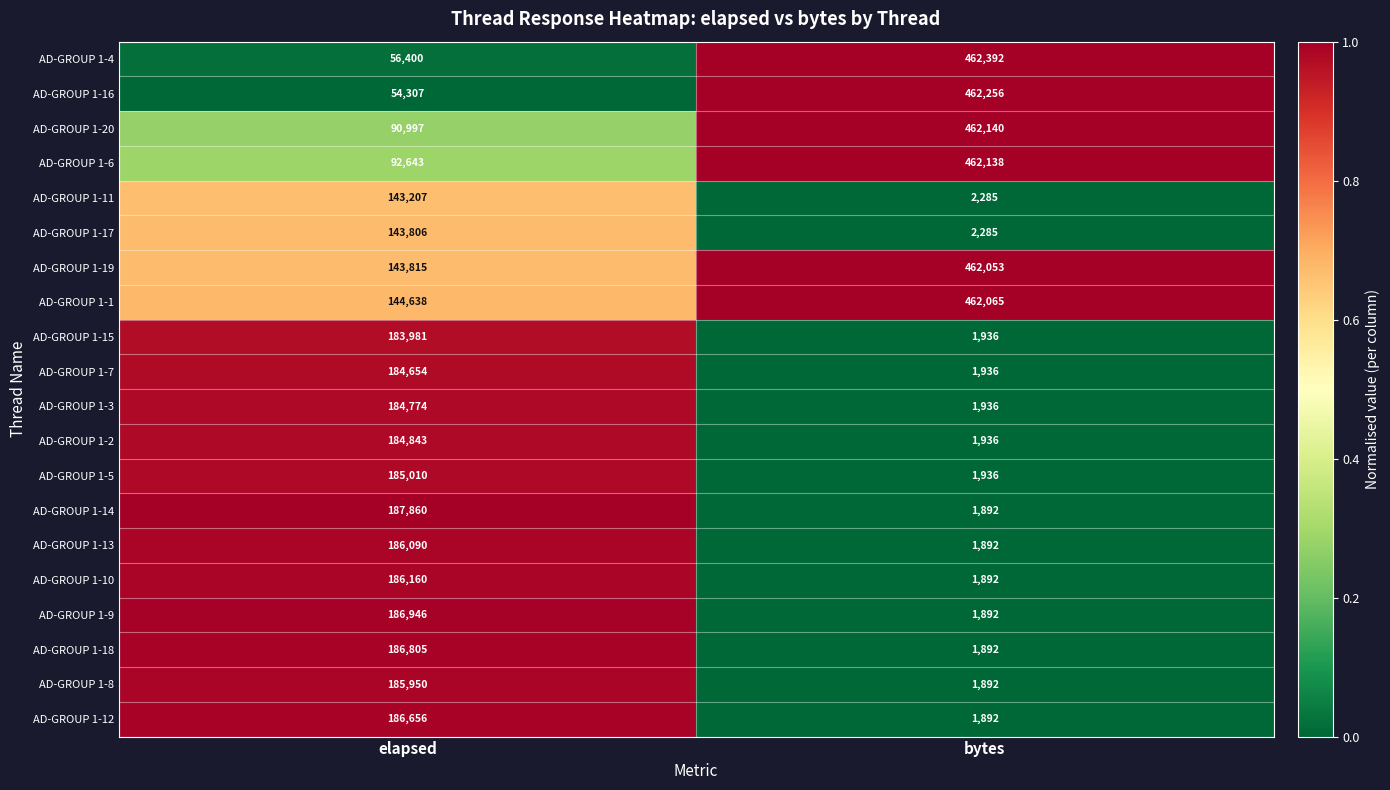

Rank the series by their maximum value, from highest to lowest.

AD-GROUP 1-4, AD-GROUP 1-16, AD-GROUP 1-20, AD-GROUP 1-6, AD-GROUP 1-1, AD-GROUP 1-19, AD-GROUP 1-14, AD-GROUP 1-9, AD-GROUP 1-18, AD-GROUP 1-12, AD-GROUP 1-10, AD-GROUP 1-13, AD-GROUP 1-8, AD-GROUP 1-5, AD-GROUP 1-2, AD-GROUP 1-3, AD-GROUP 1-7, AD-GROUP 1-15, AD-GROUP 1-17, AD-GROUP 1-11